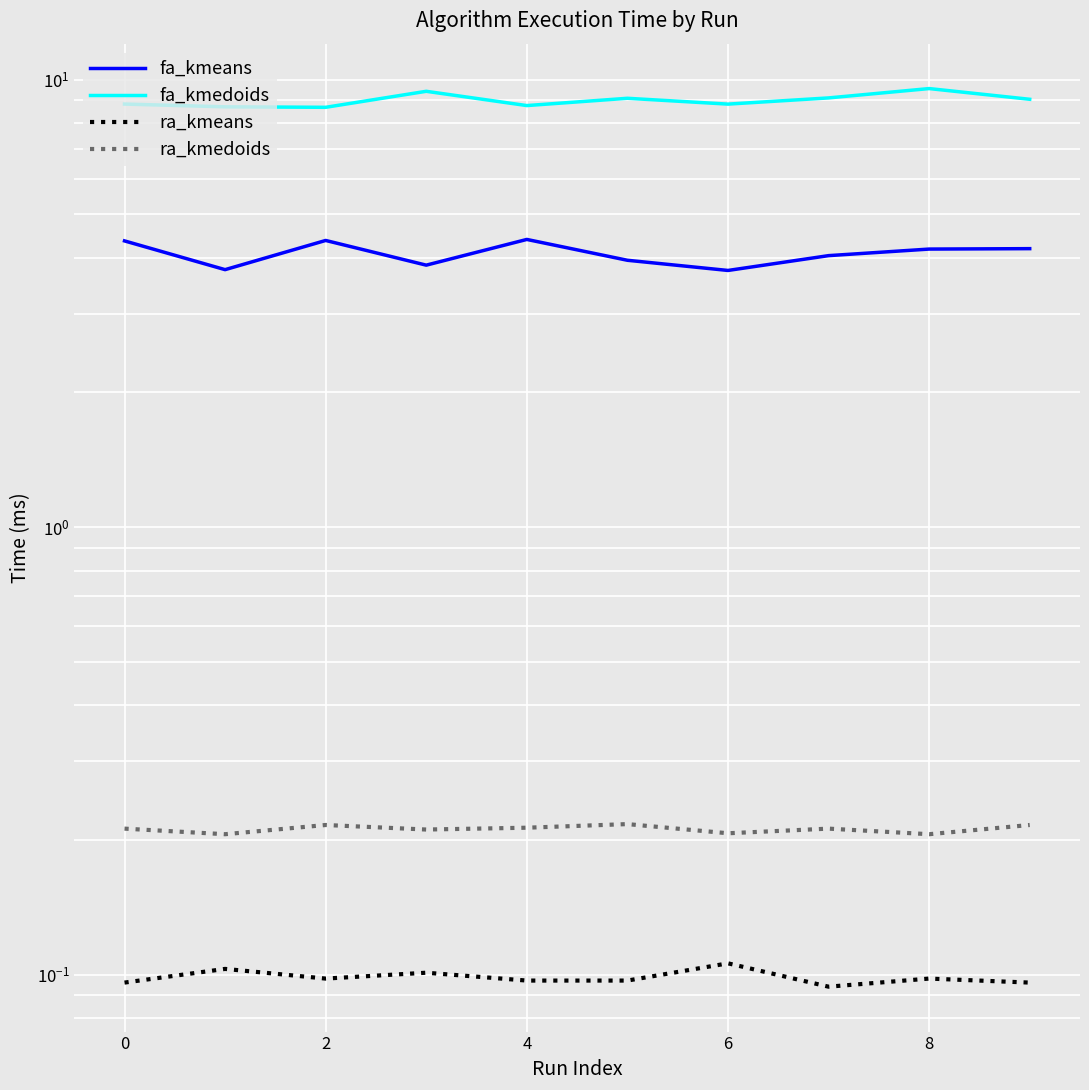

The ra_kmeans series shows 0.1 at 6. True or false?

True